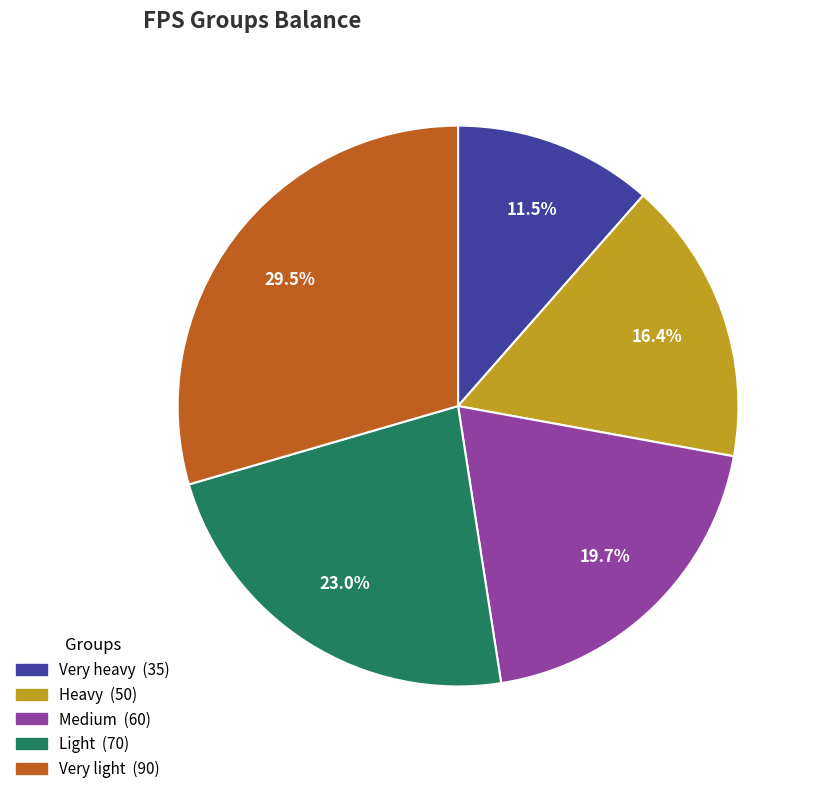

Between Very heavy and Heavy, which is larger?

Heavy